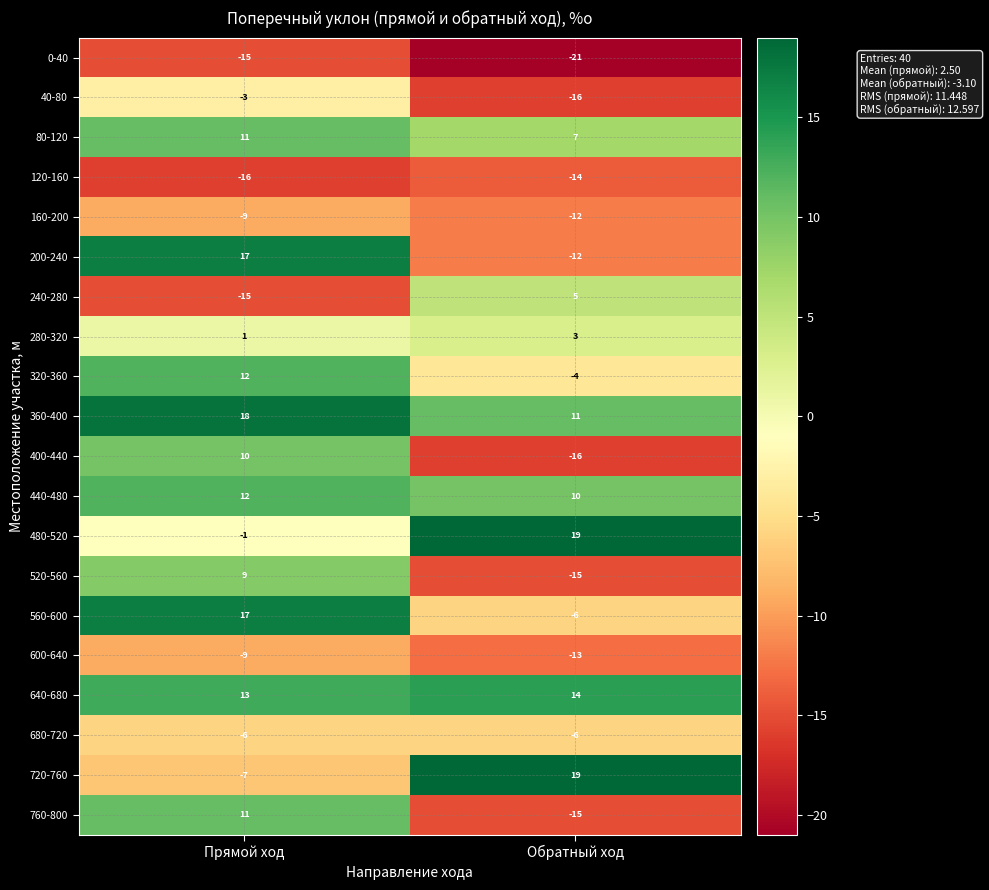

Read the 80-120 value at Обратный ход.

7